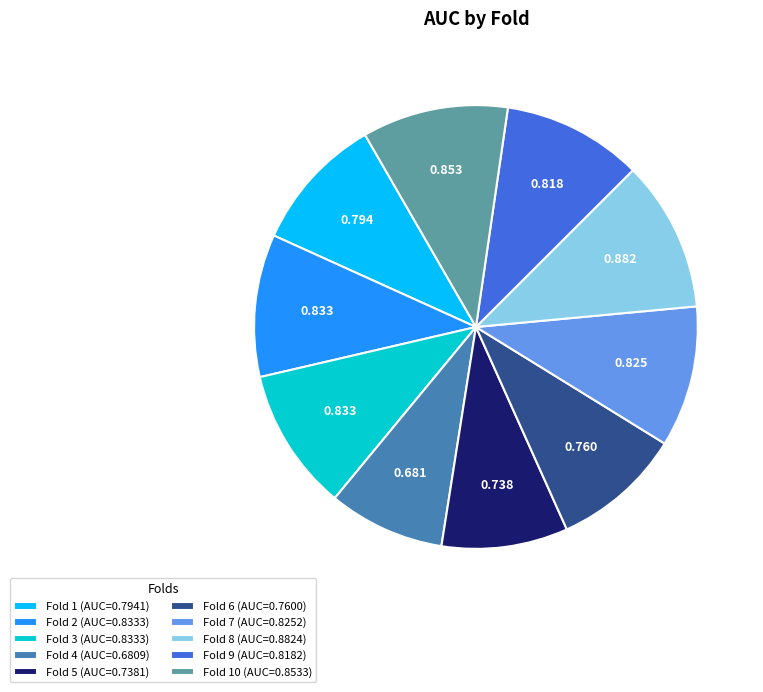

Do Fold 10 (AUC=0.8533) and Fold 6 (AUC=0.7600) together represent more than half of the pie?

No